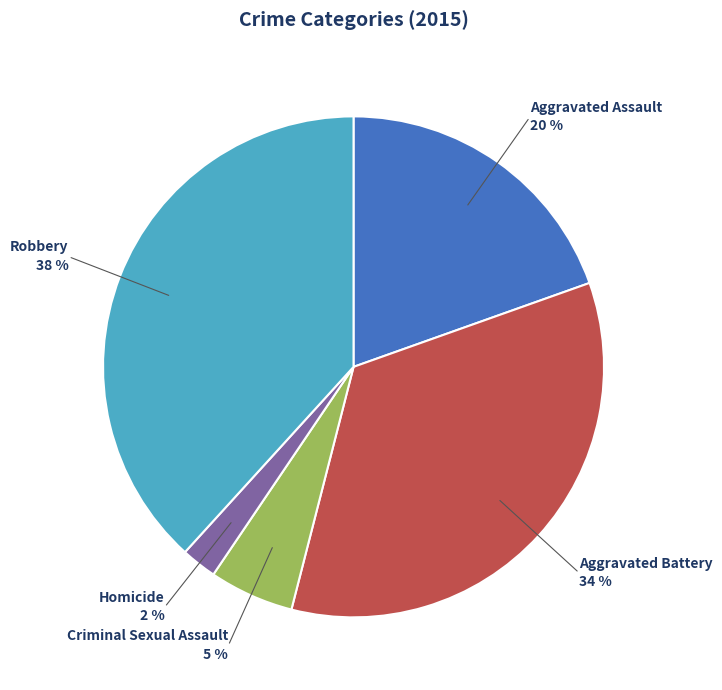

To the nearest percent, what is the difference between the largest and smallest slice percentages?

36%